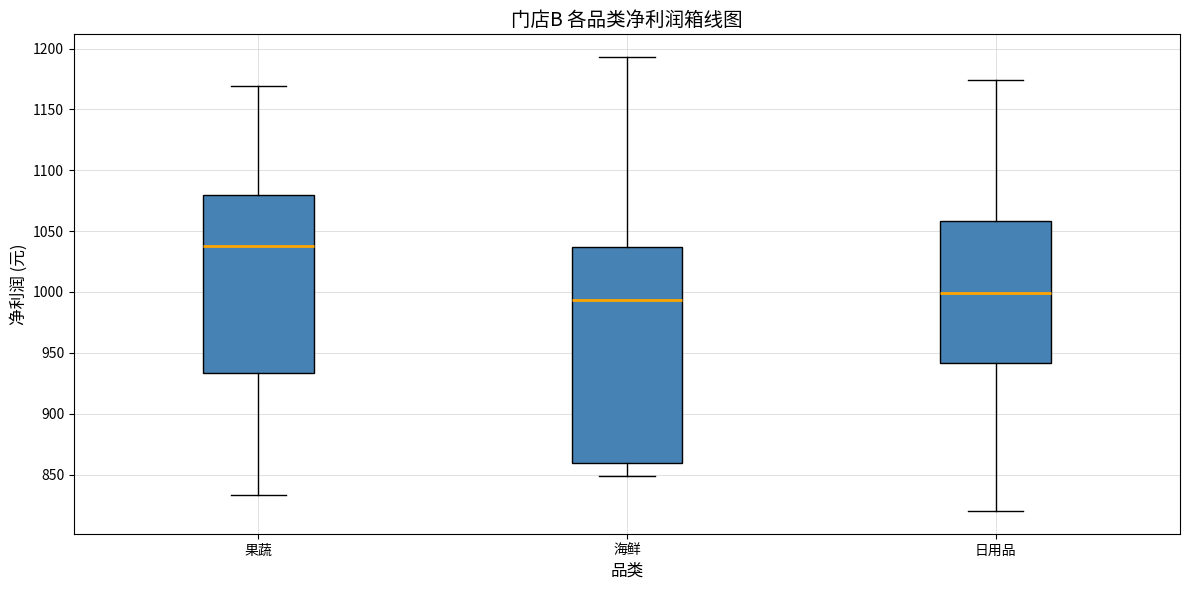

Which box is the tallest, from its lower edge to its upper edge?

海鲜